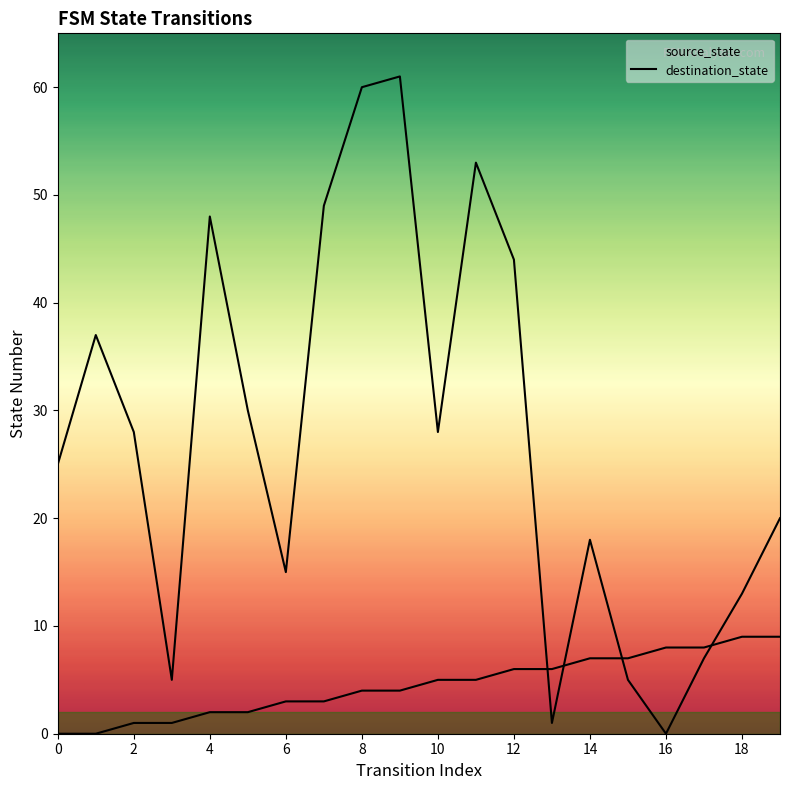

Does the chart display data point markers on the line(s)?

No